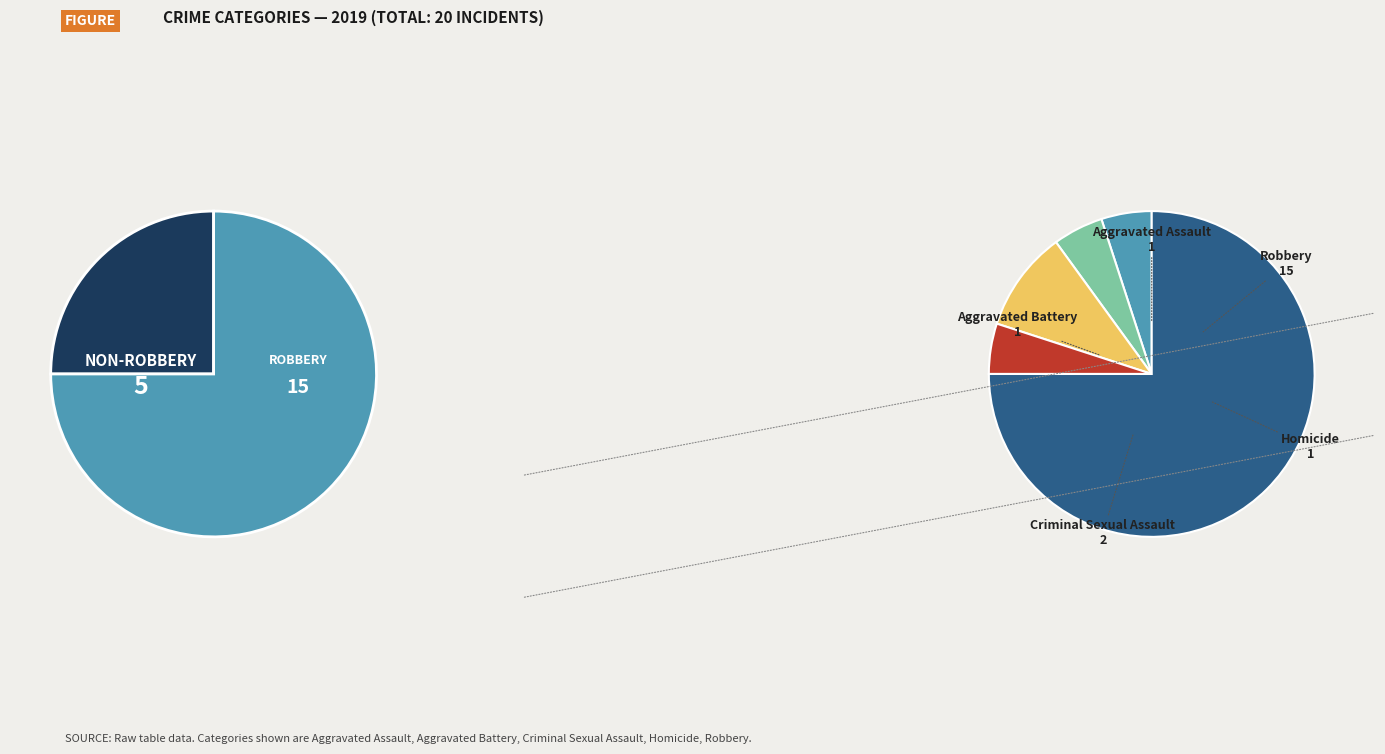

Is there a majority slice in this chart?

Yes